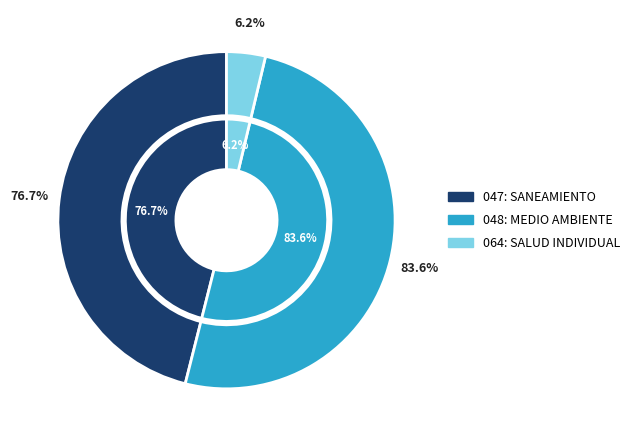

What is the change in value from 047: SANEAMIENTO to 064: SALUD INDIVIDUAL?

-70.5